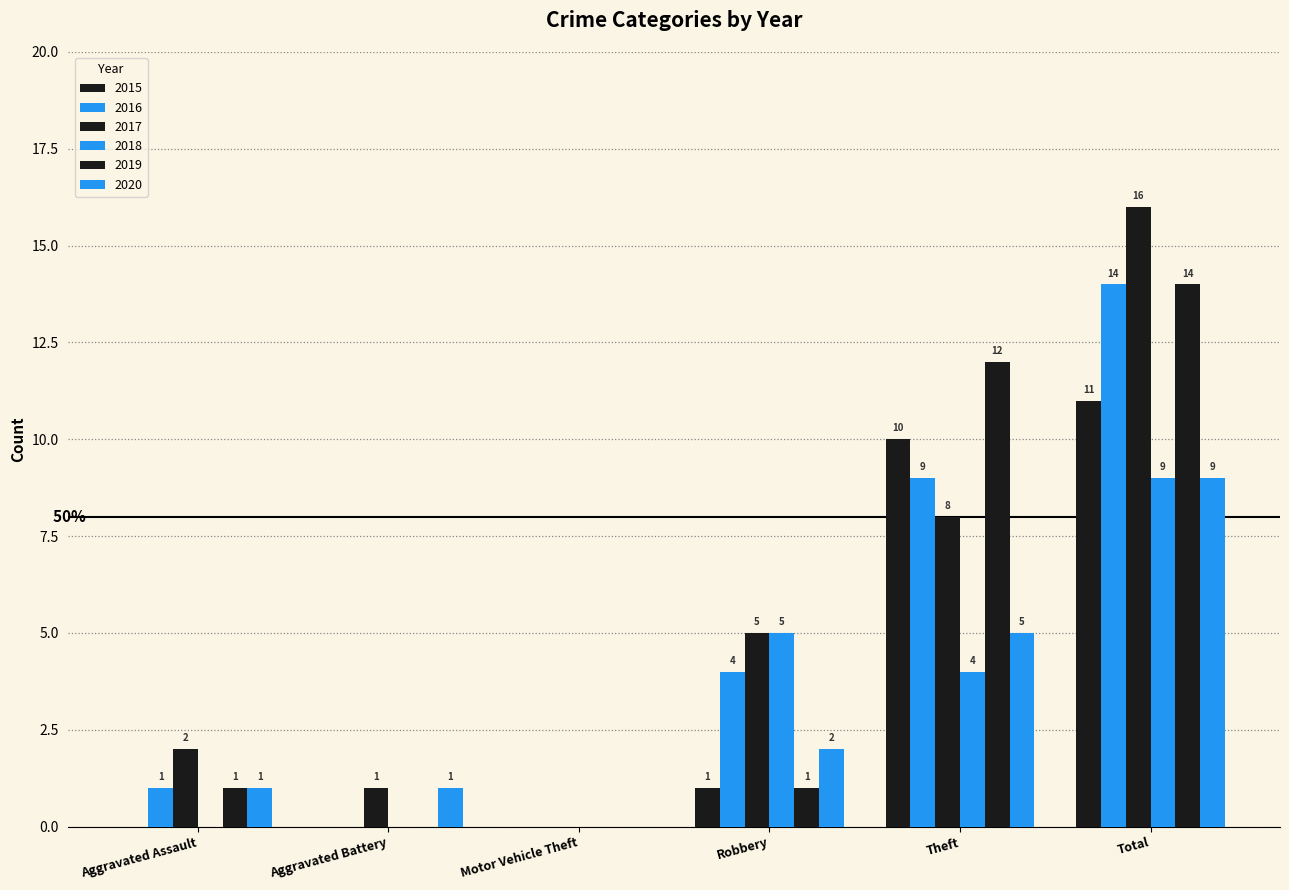

Reading left to right, what are all the values shown in this chart?

2015: 0	0	0	1	10	11
2016: 1	0	0	4	9	14
2017: 2	1	0	5	8	16
2018: 0	0	0	5	4	9
2019: 1	0	0	1	12	14
2020: 1	1	0	2	5	9